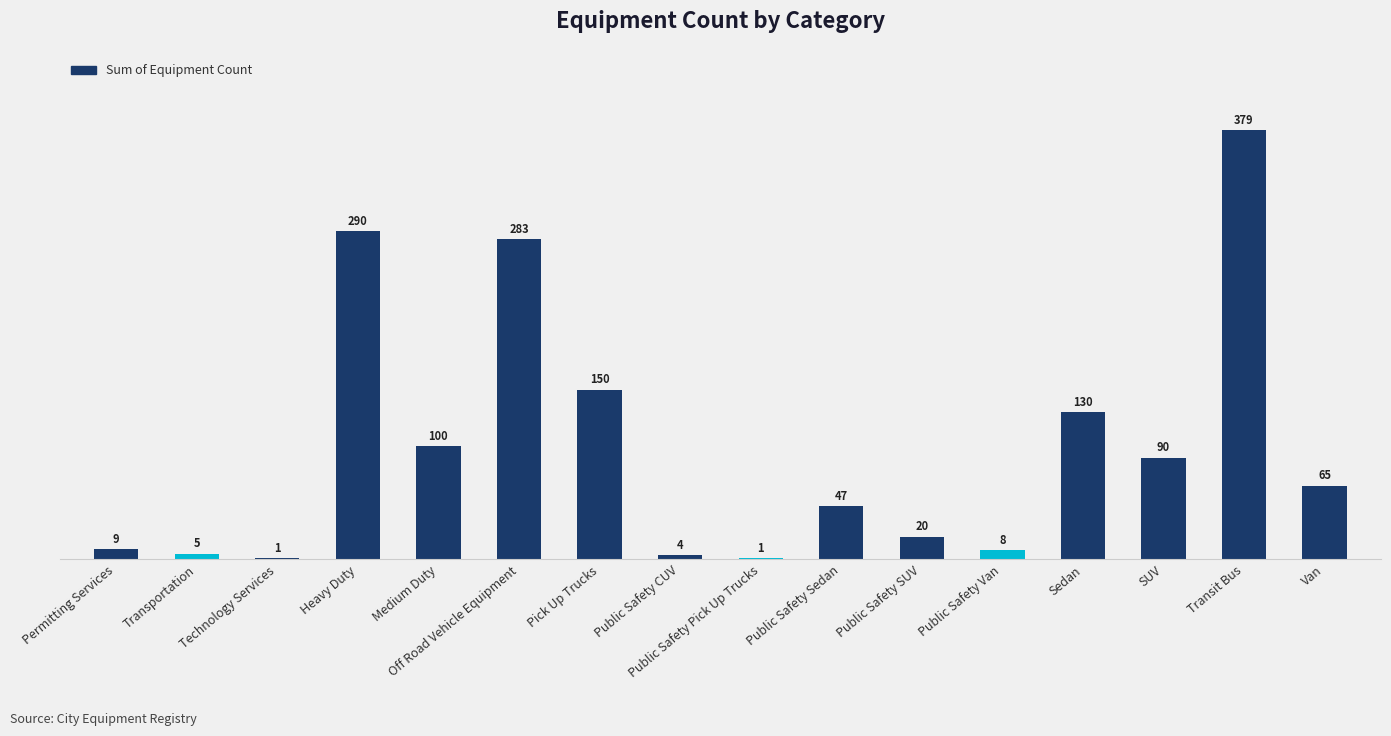

Approximately how many times larger is the value at Permitting Services compared to Public Safety Pick Up Trucks?

9.0